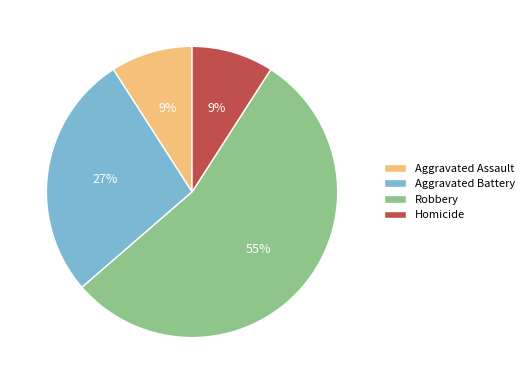

Is it true that Homicide is 9% of the pie?

True